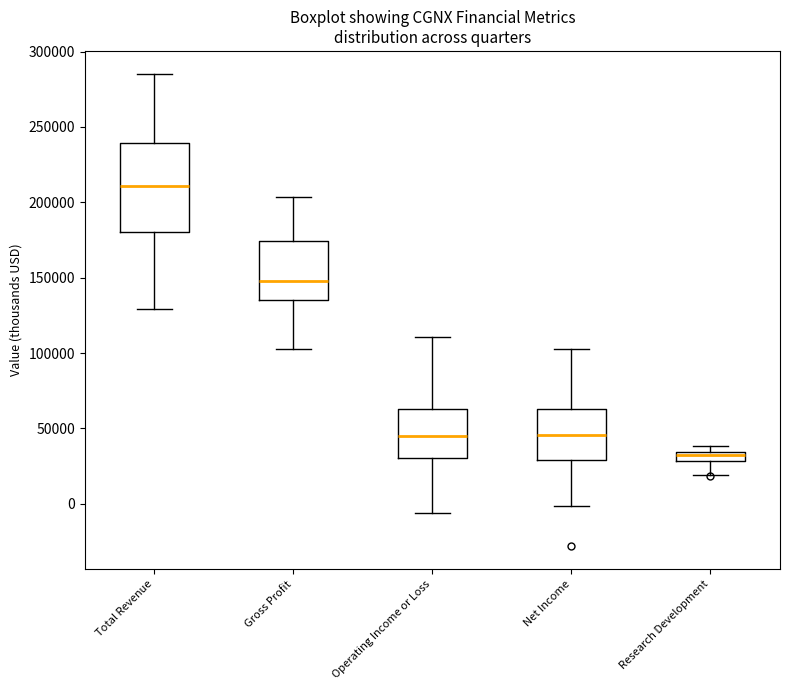

Comparing the boxes themselves (not the whiskers), which one is the tallest?

Total Revenue